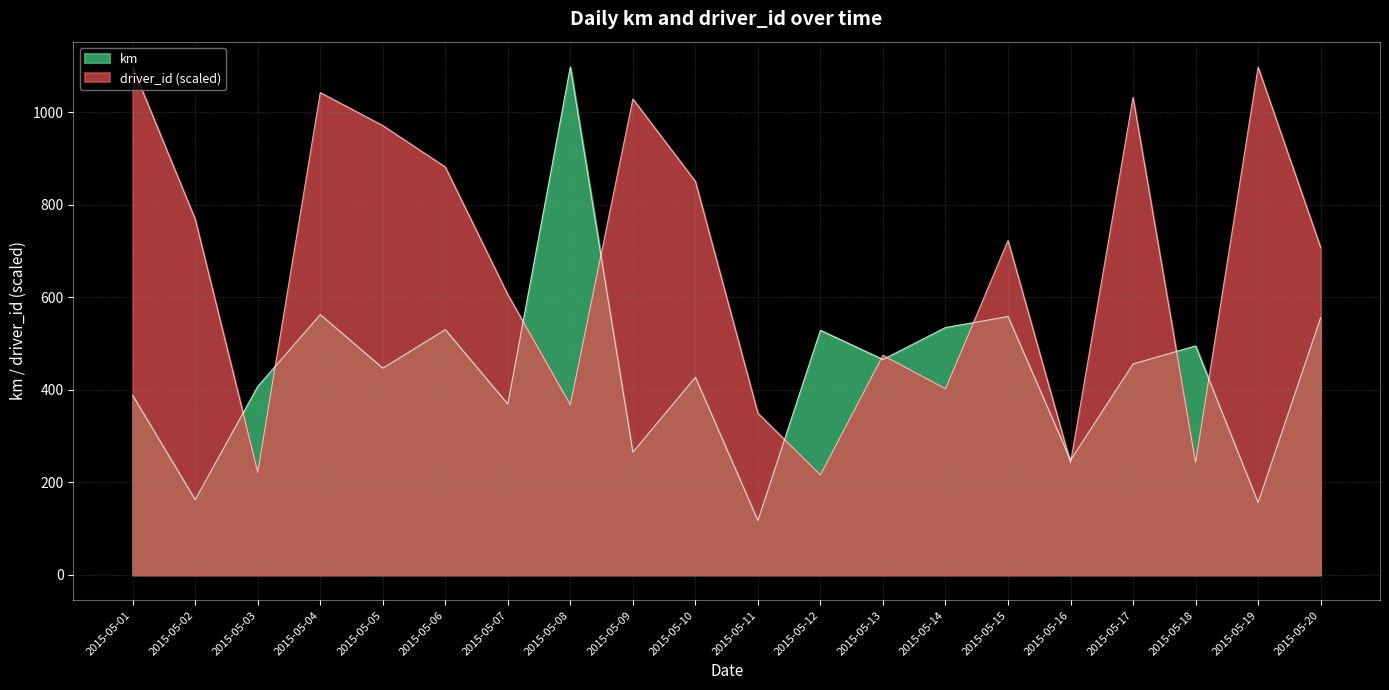

What are all the series names shown in the legend?

km, driver_id